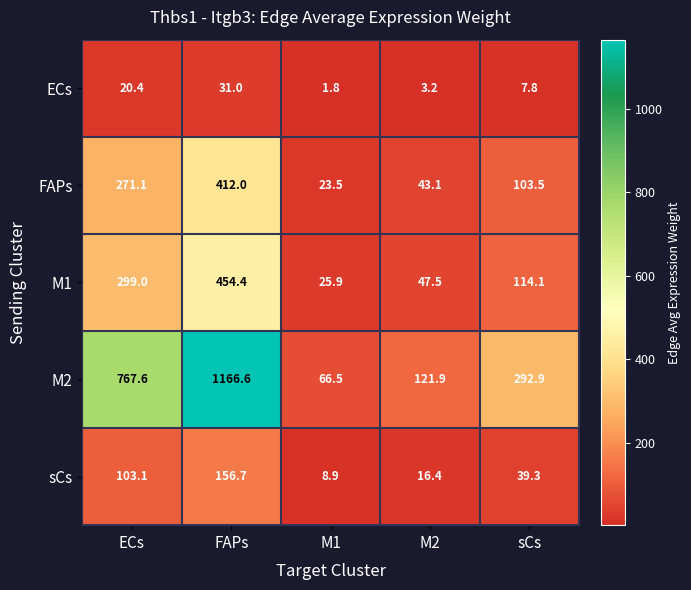

Which series has the largest range (max minus min)?

M2